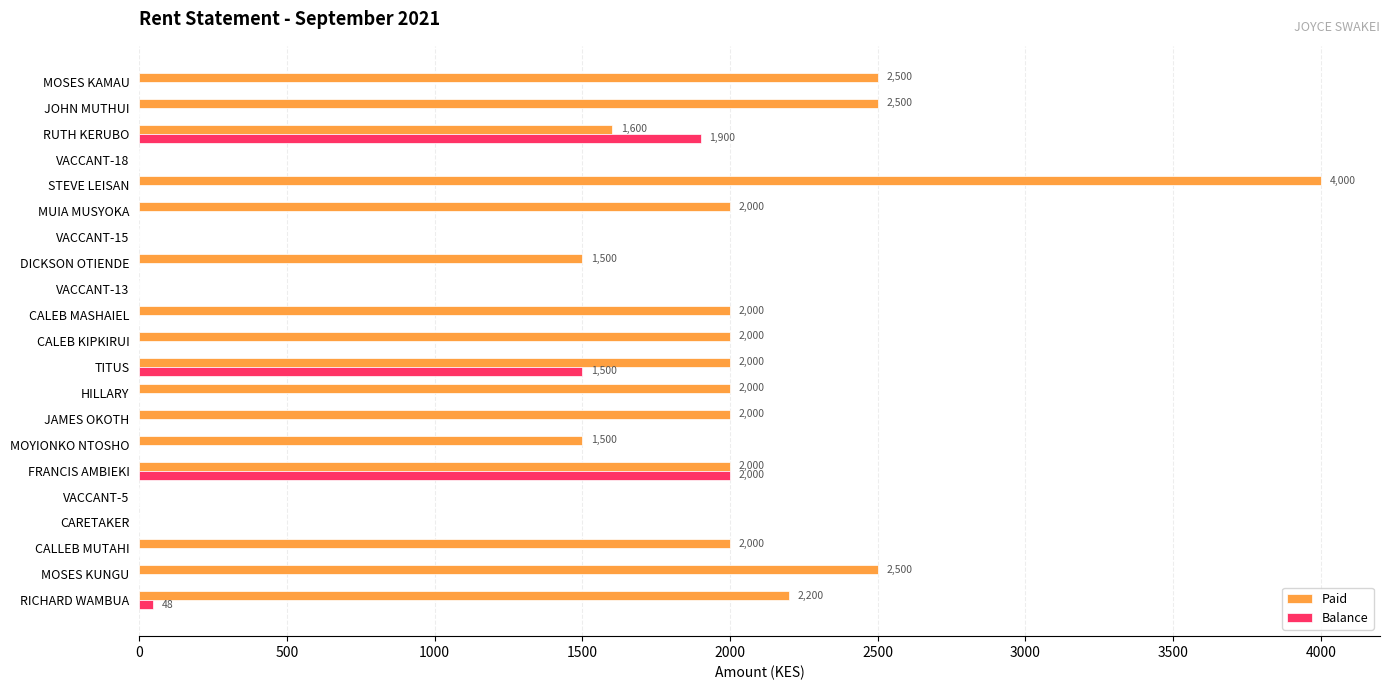

Between TITUS and MUIA MUSYOKA, which series saw the biggest shift?

Balance